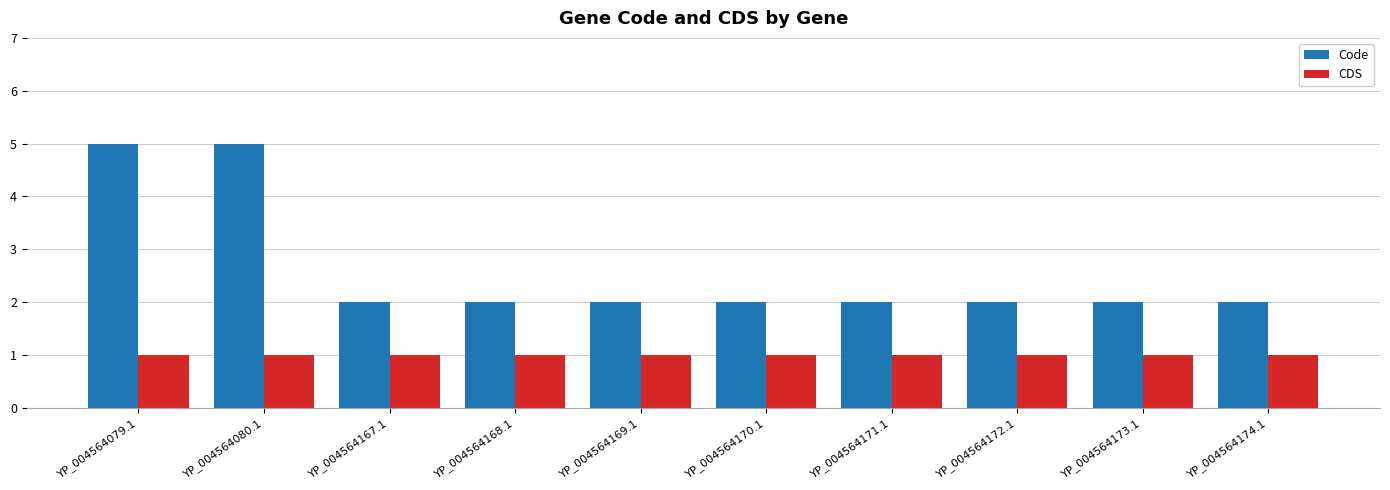

What position from the left is YP_004564170.1?

6